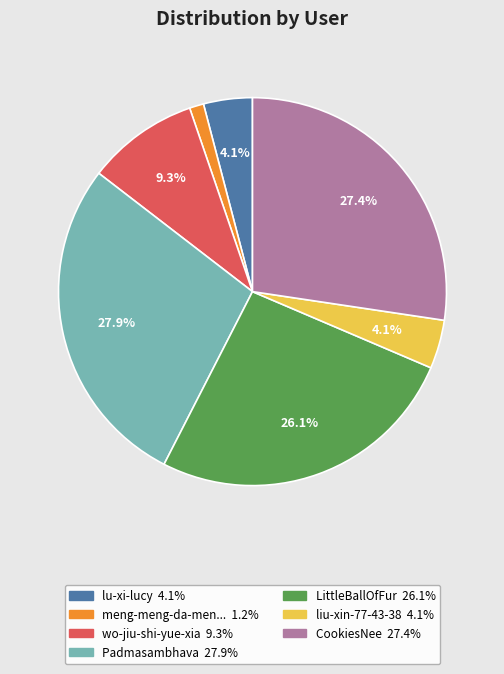

Is there a majority slice in this chart?

No